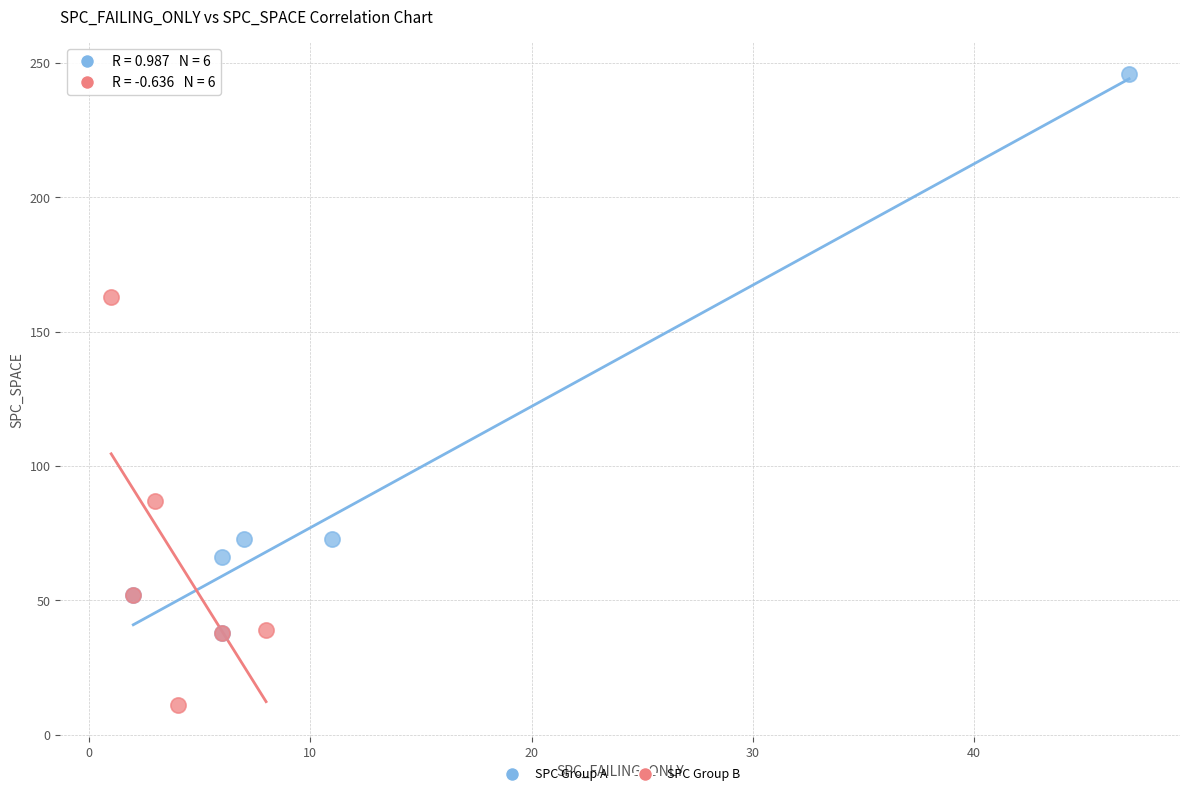

Which series has the largest Y range (max minus min)?

SPC Group A